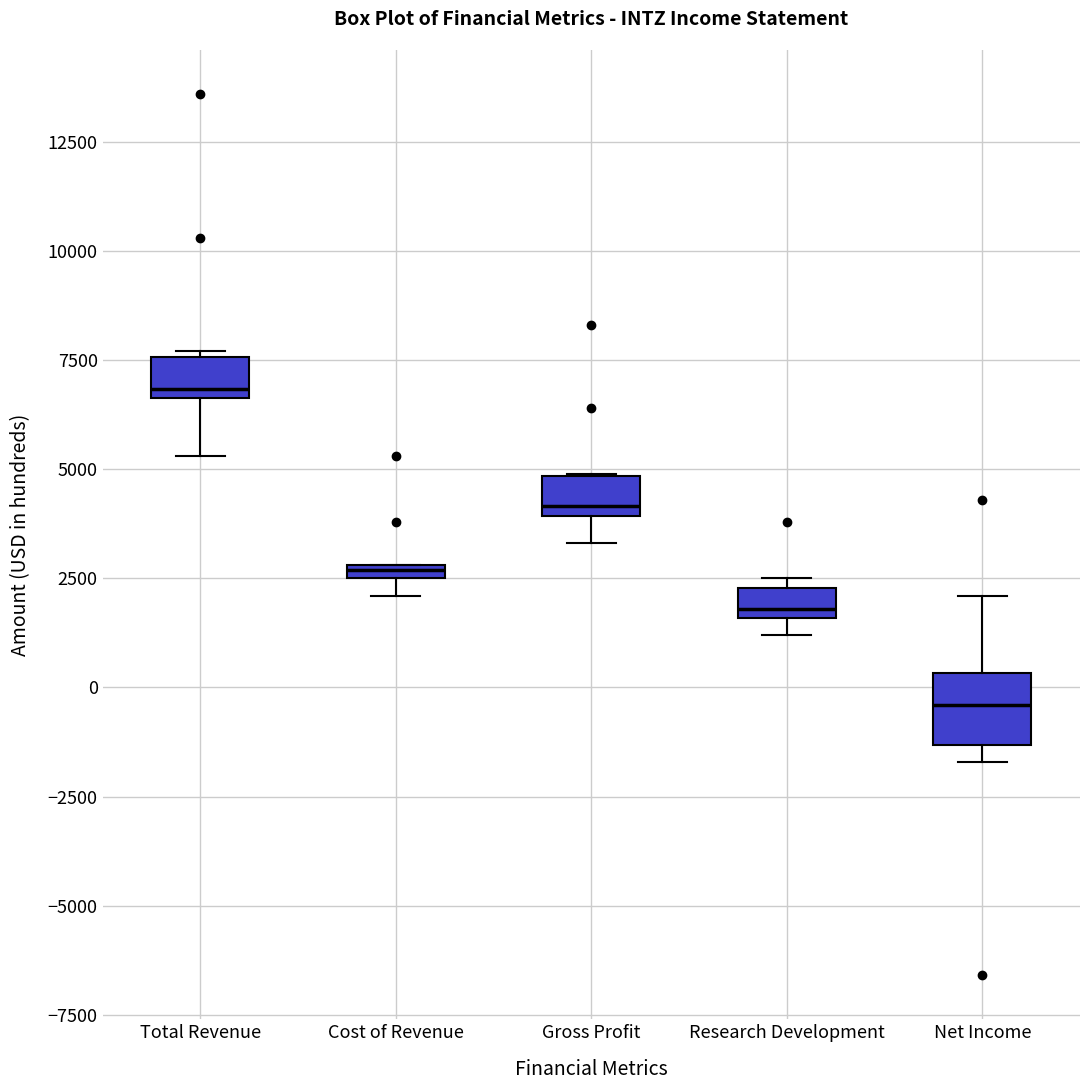

Where is the lower edge of the box for Cost of Revenue on the y-axis? The values are not printed on the chart, so give them approximately, as read against the axis.

2500